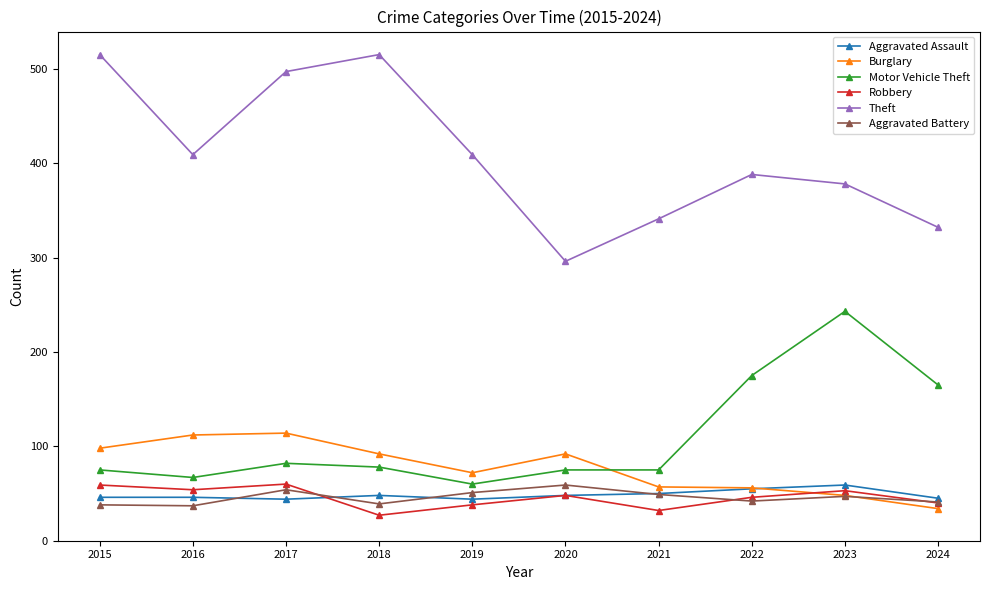

What are all the series names shown in the legend?

Aggravated Assault, Burglary, Motor Vehicle Theft, Robbery, Theft, Aggravated Battery